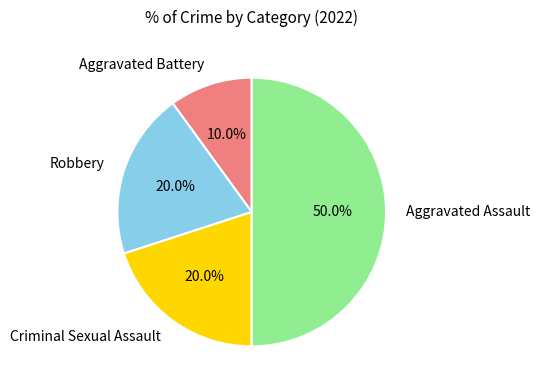

What is the largest slice in the pie chart?

Aggravated Assault